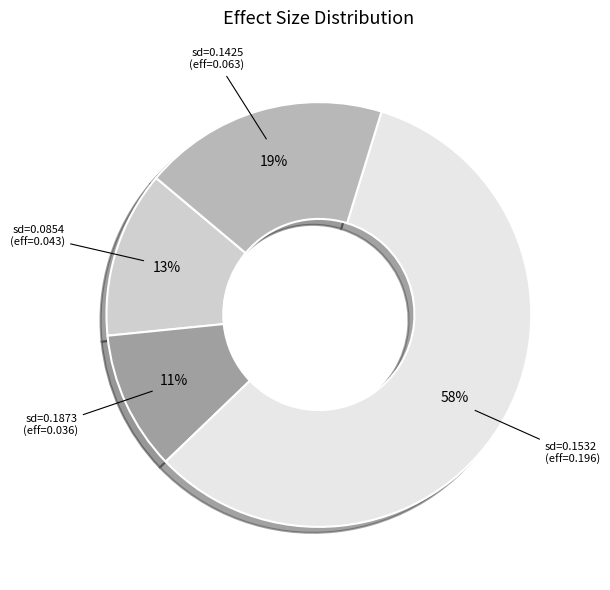

Which category has the smallest portion of the pie?

sd=0.1873 (eff=0.036)